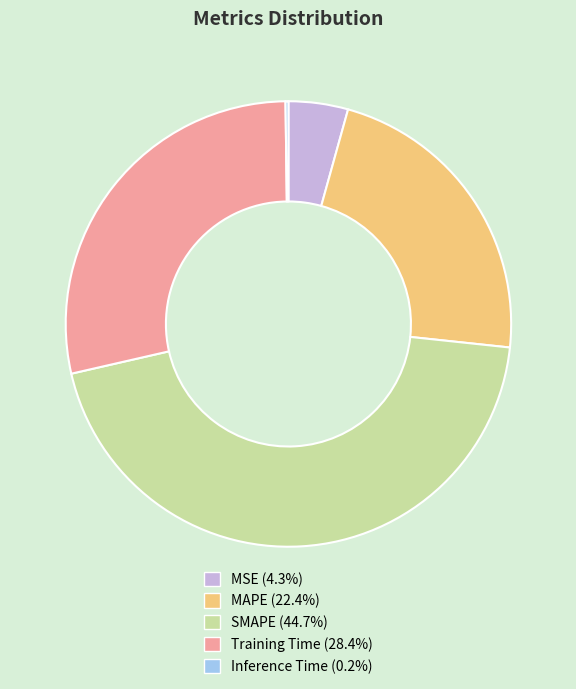

Does MAPE account for over 50% of the chart?

No